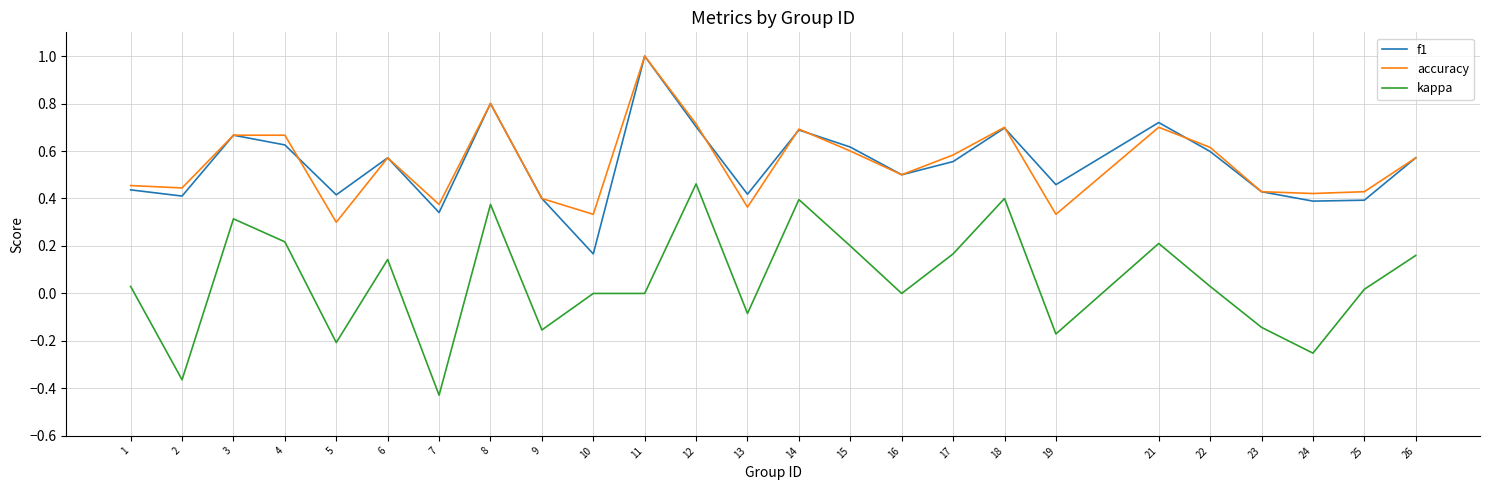

Which label corresponds to the largest value in the chart?

11